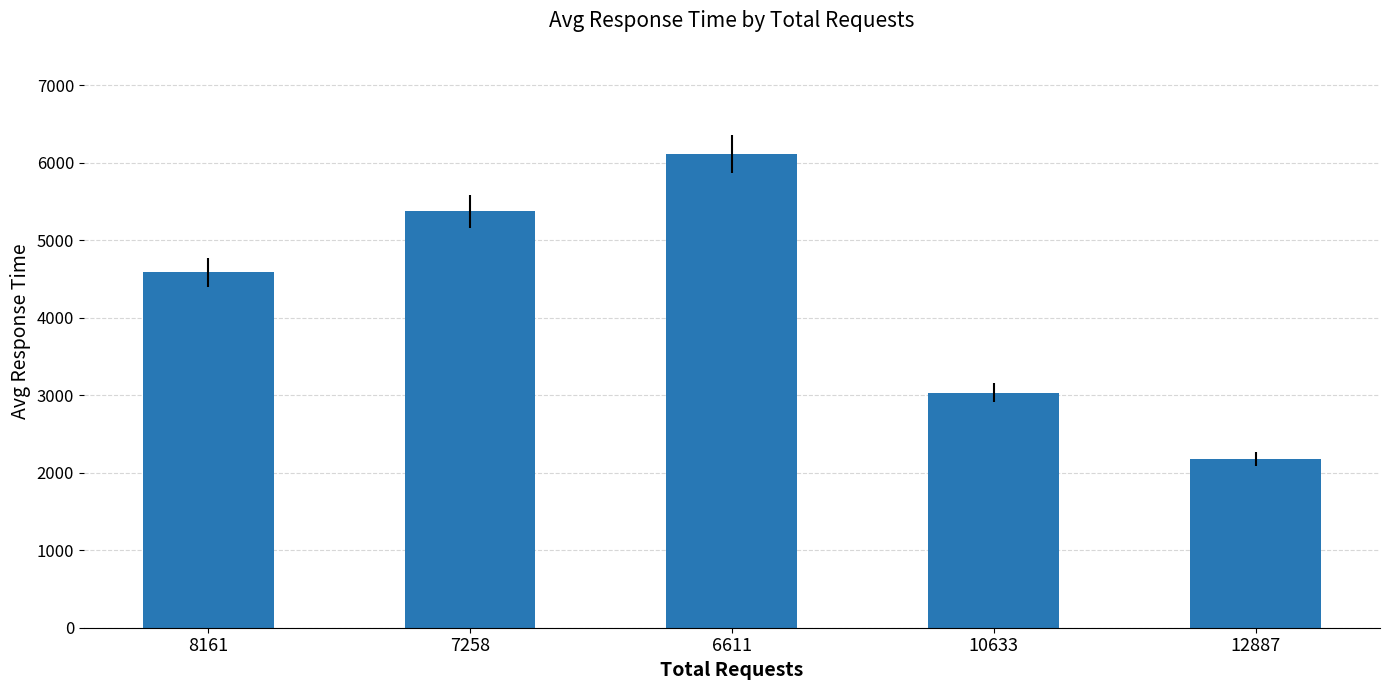

The value at 12887 is 3730.2. True or false?

False